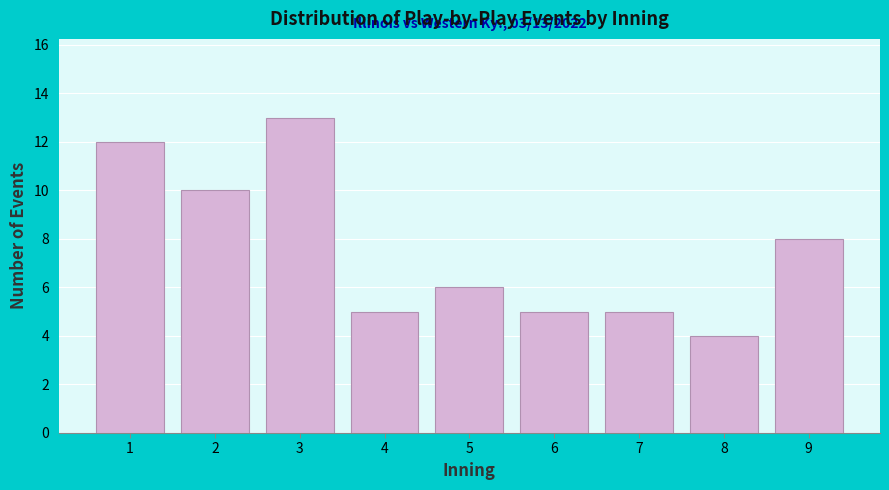

Reading right to left, transcribe all the data shown in this chart.

9=8	8=4	7=5	6=5	5=6	4=5	3=13	2=10	1=12